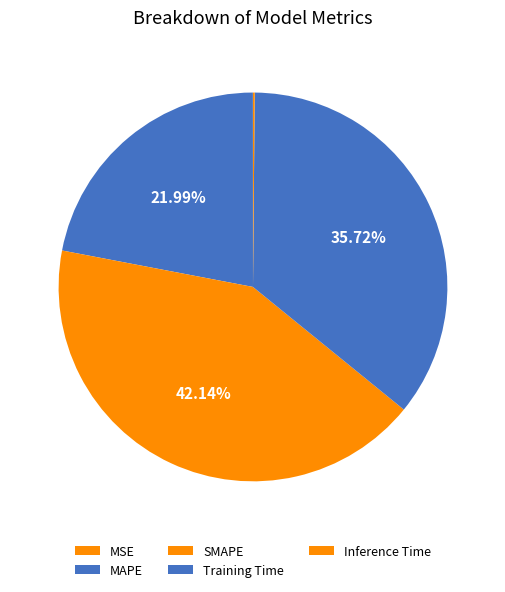

To the nearest percent, what is the average slice percentage?

20%